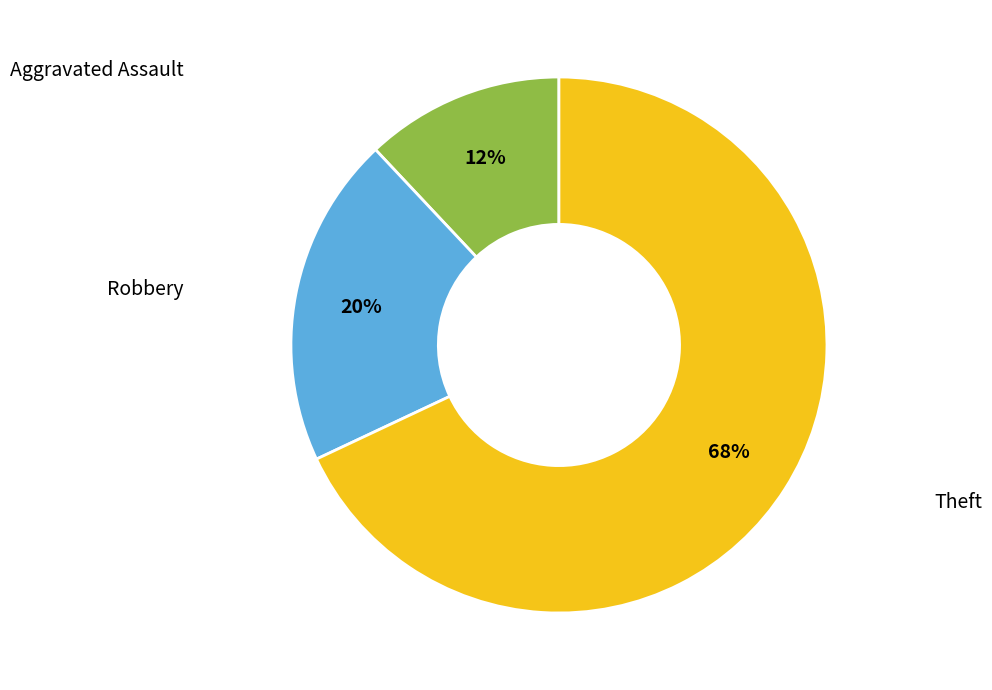

Does any single category account for the majority?

Yes